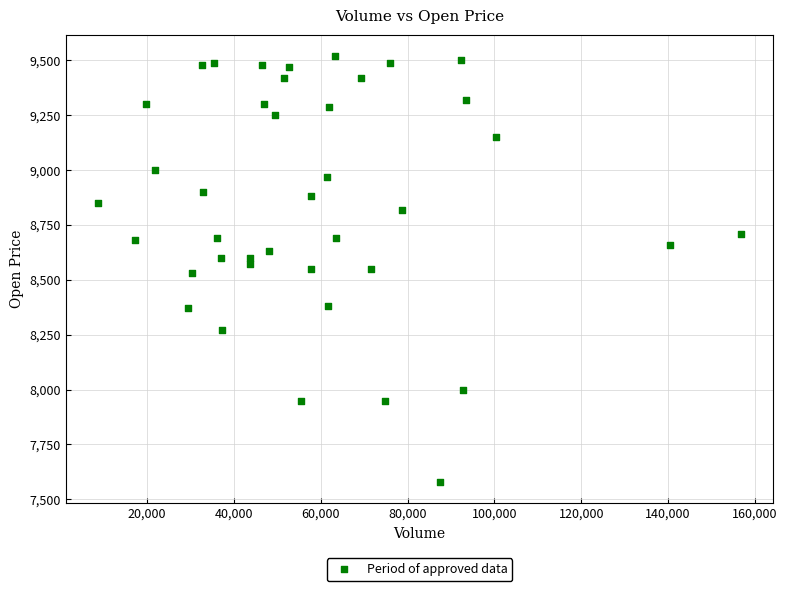

What is the range of Y values (max minus min)?

1940